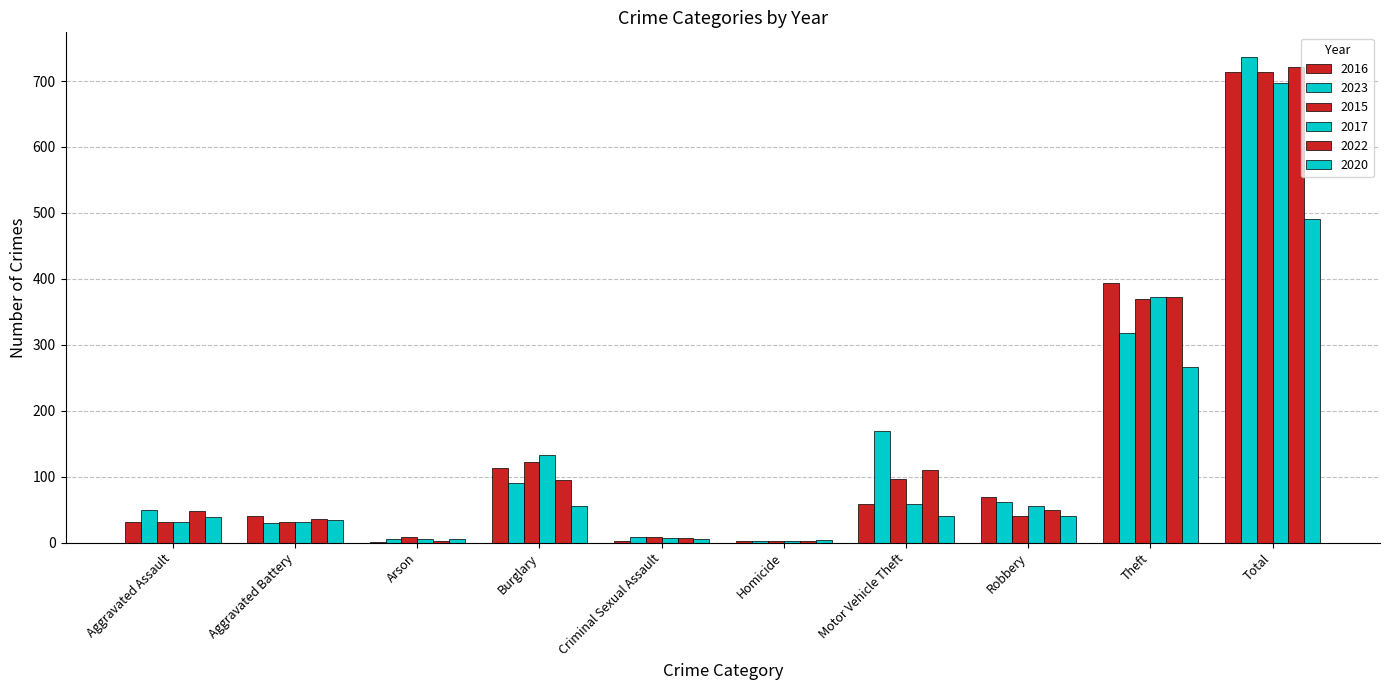

What is the maximum value for 2015?

713